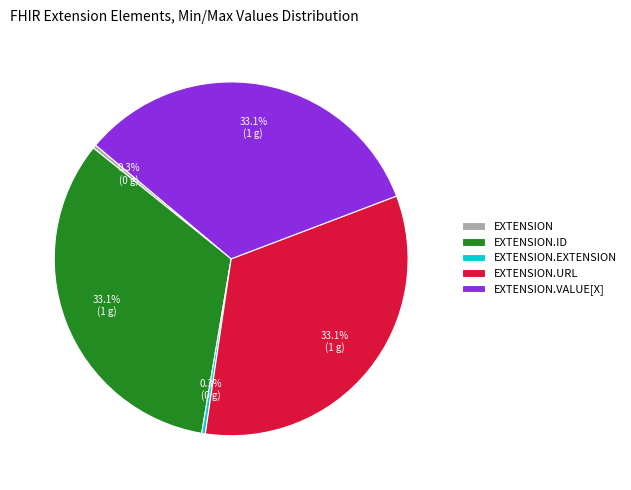

How many segments does this pie chart have?

5